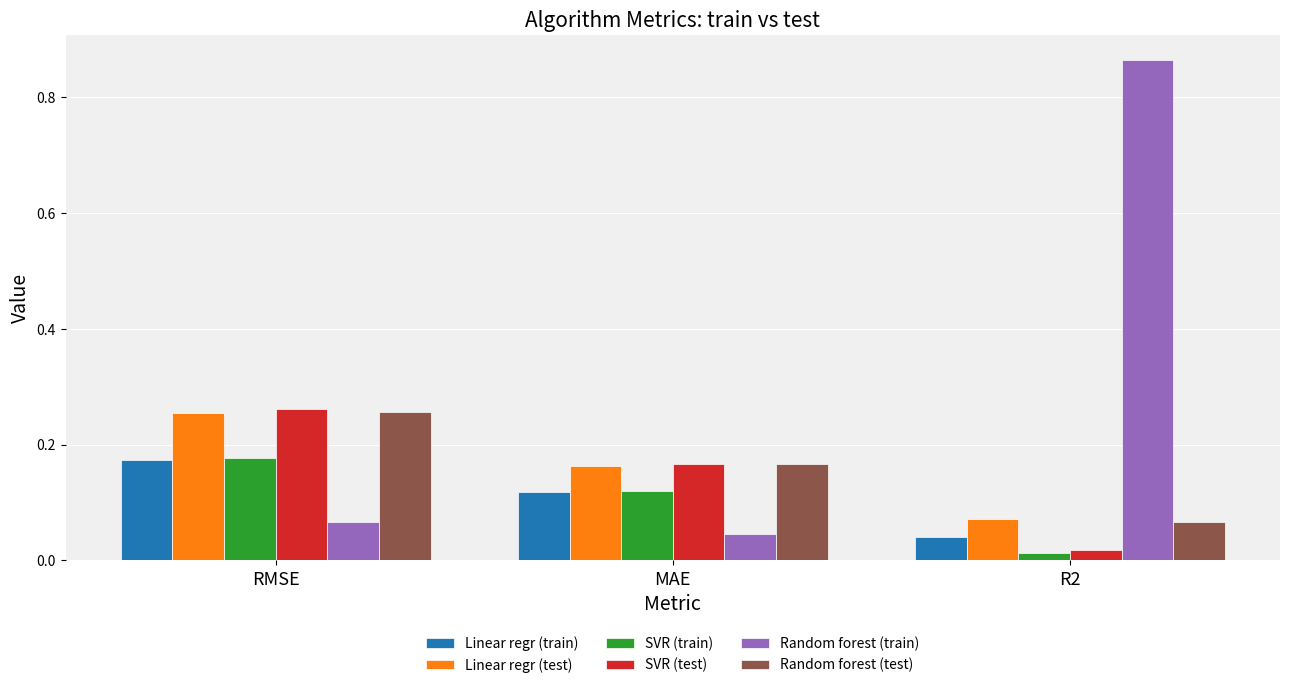

Where is Random forest (train) nearest to the value 0?

MAE